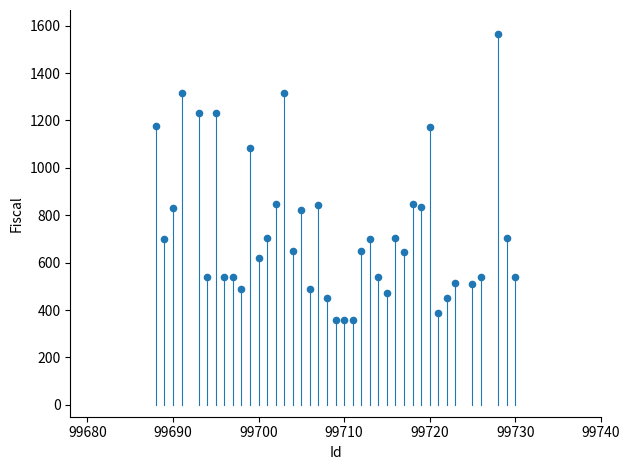

What is the range of X values (max minus min)?

42